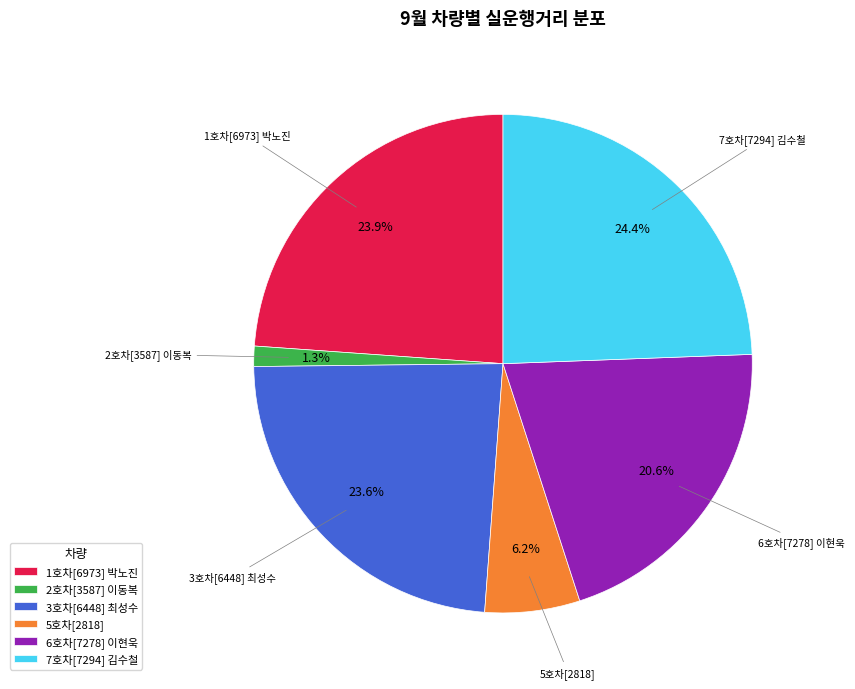

What is the ratio of the value at 3호차[6448] 최성수 to the value at 6호차[7278] 이현욱?

1.1